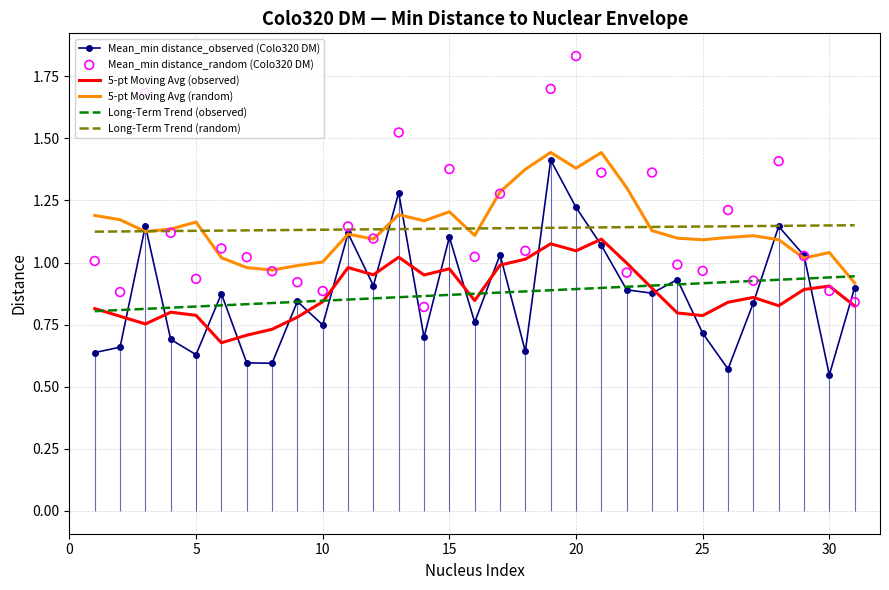

Which series contains the highest Y value?

Mean_min distance_random (Colo320 DM)